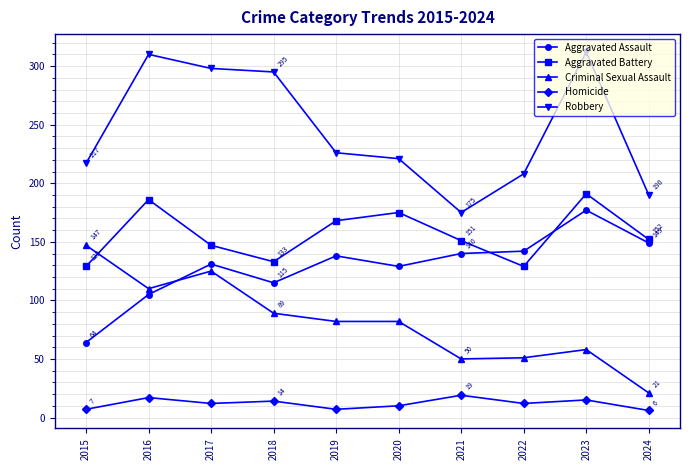

What is the sum of the Aggravated Assault values at 2022 and 2018?

257